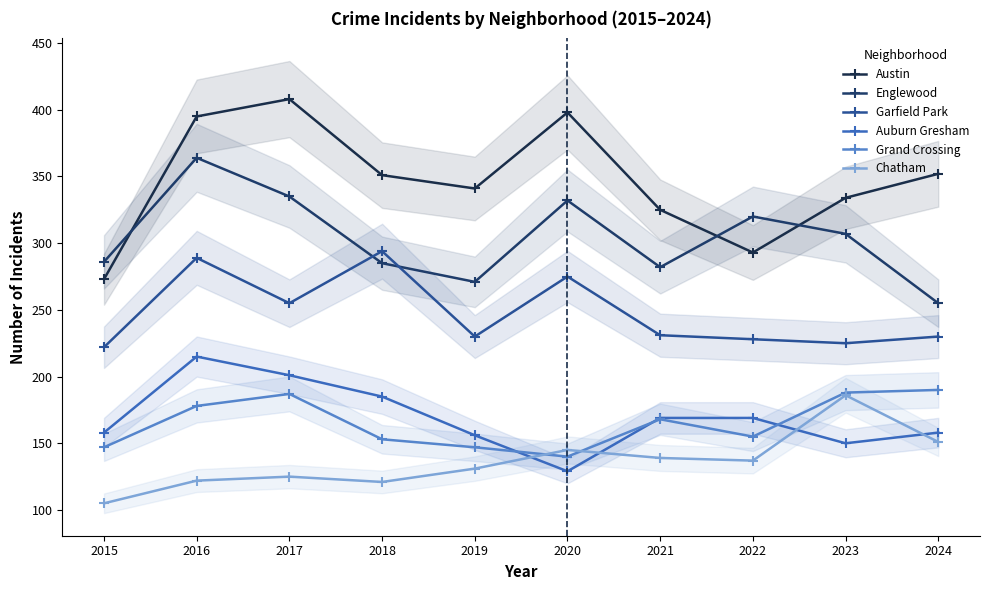

Reading left to right, list all the values displayed in this chart.

Austin: 2015=273	2016=395	2017=408	2018=351	2019=341	2020=398	2021=325	2022=293	2023=334	2024=352
Englewood: 2015=286	2016=364	2017=335	2018=285	2019=271	2020=332	2021=282	2022=320	2023=307	2024=255
Garfield Park: 2015=222	2016=289	2017=255	2018=294	2019=230	2020=275	2021=231	2022=228	2023=225	2024=230
Auburn Gresham: 2015=158	2016=215	2017=201	2018=185	2019=156	2020=129	2021=169	2022=169	2023=150	2024=158
Grand Crossing: 2015=147	2016=178	2017=187	2018=153	2019=147	2020=140	2021=168	2022=155	2023=188	2024=190
Chatham: 2015=105	2016=122	2017=125	2018=121	2019=131	2020=145	2021=139	2022=137	2023=186	2024=151